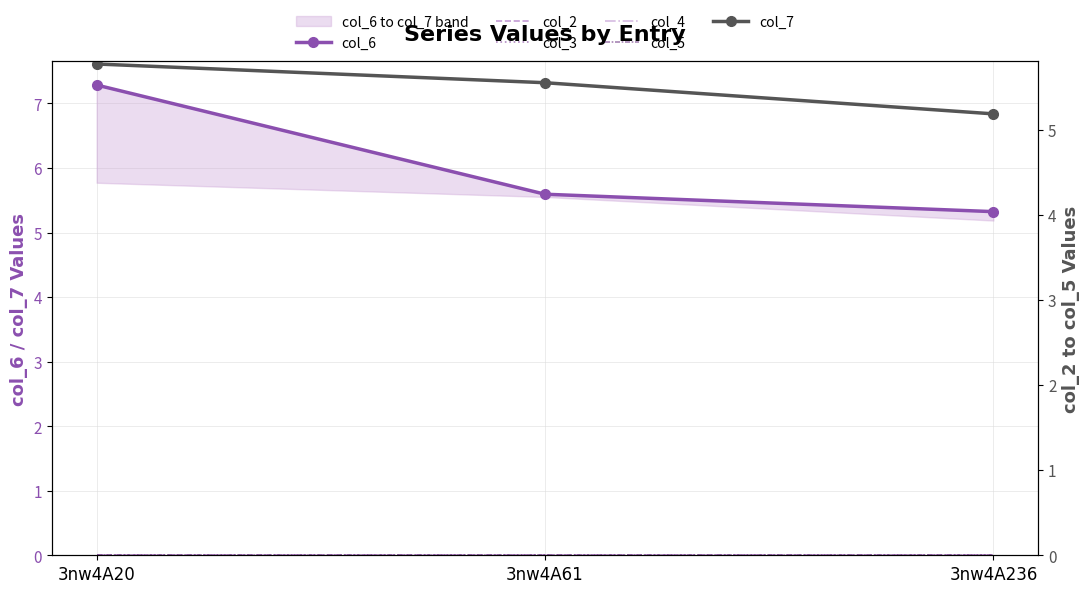

Count the col_7 values in the range 5 to 6.

3